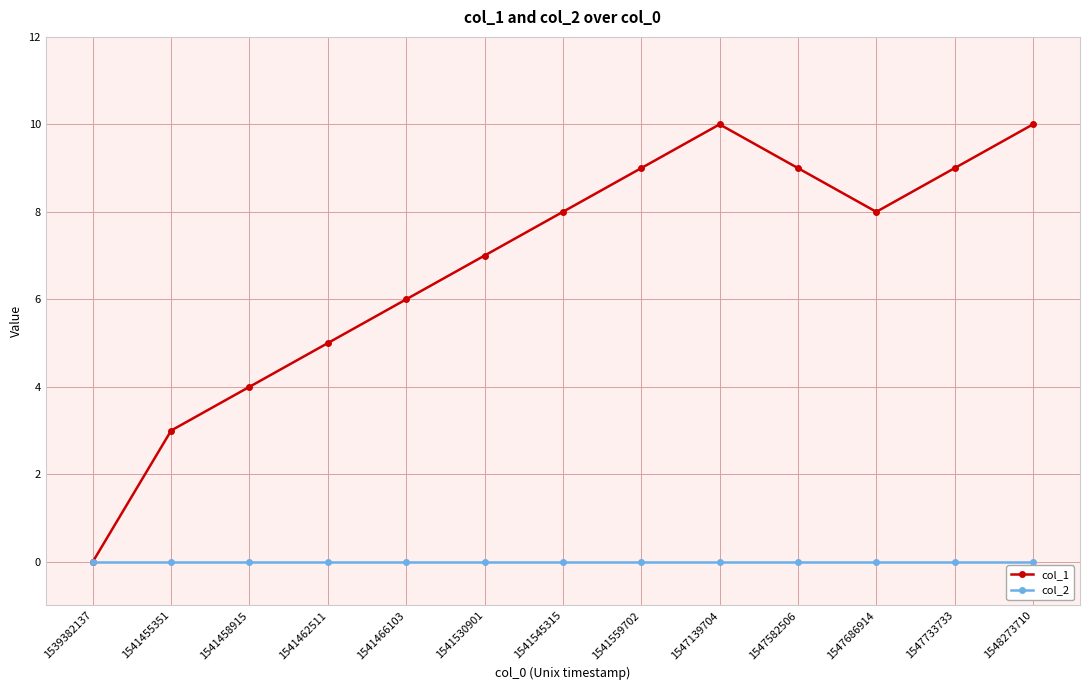

What is the highest value of the col_1 series?

10